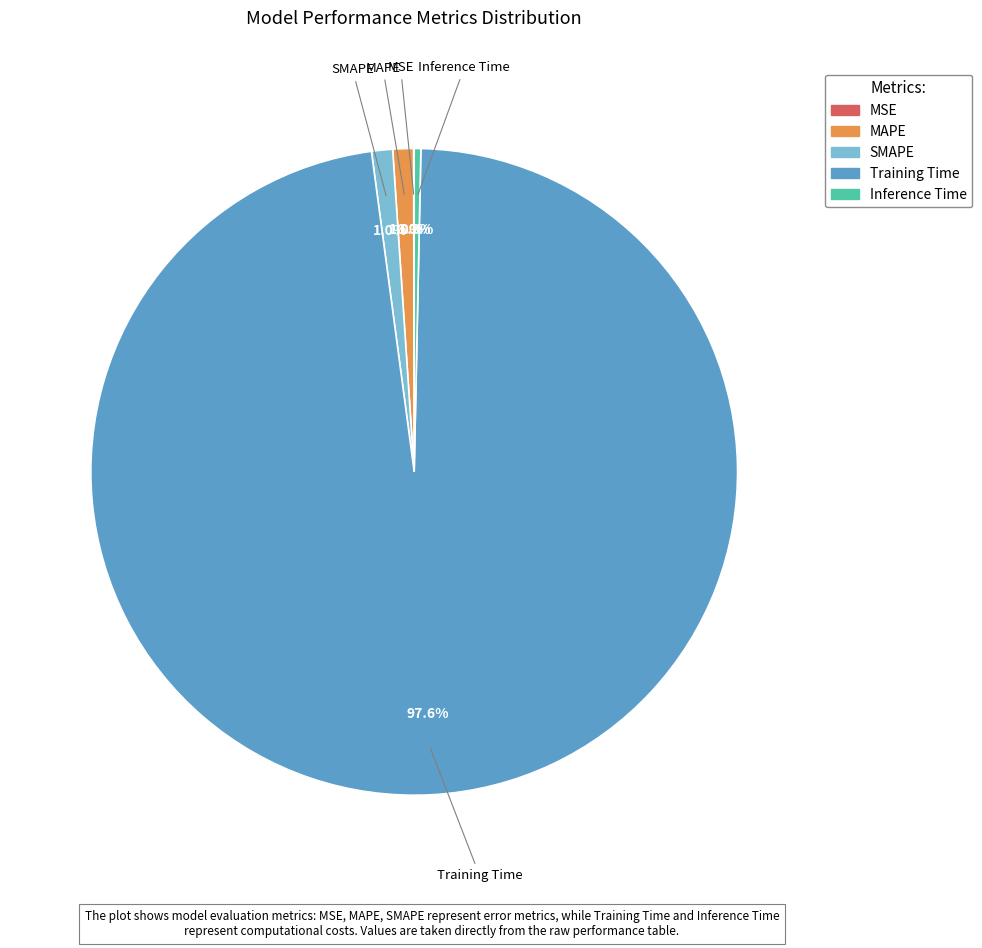

What is the largest slice in the pie chart?

Training Time